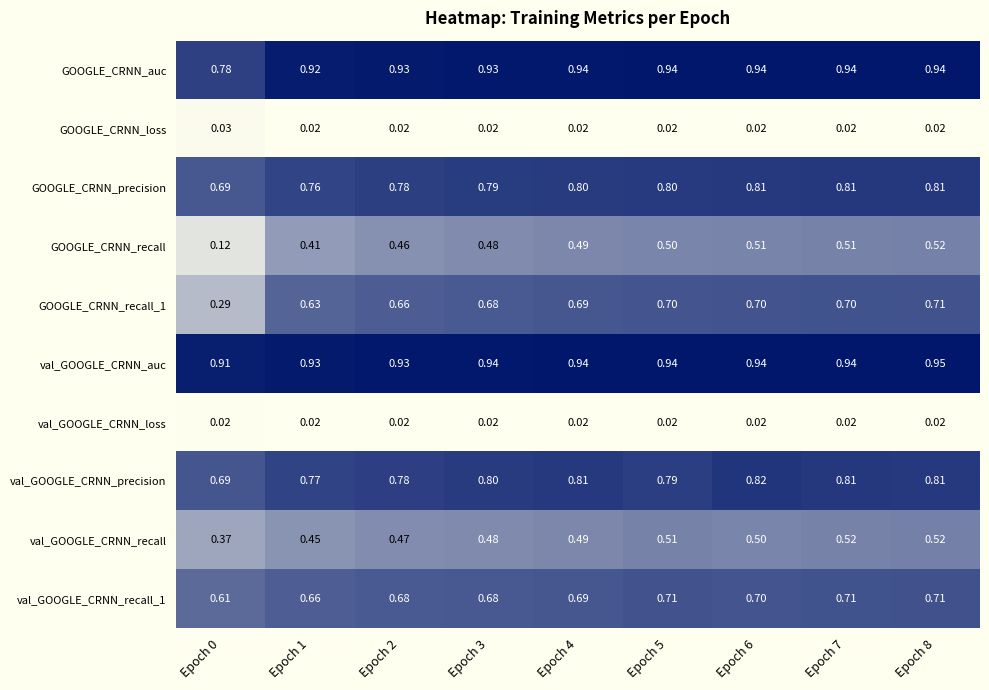

At how many categories does at least one series exceed 0?

9